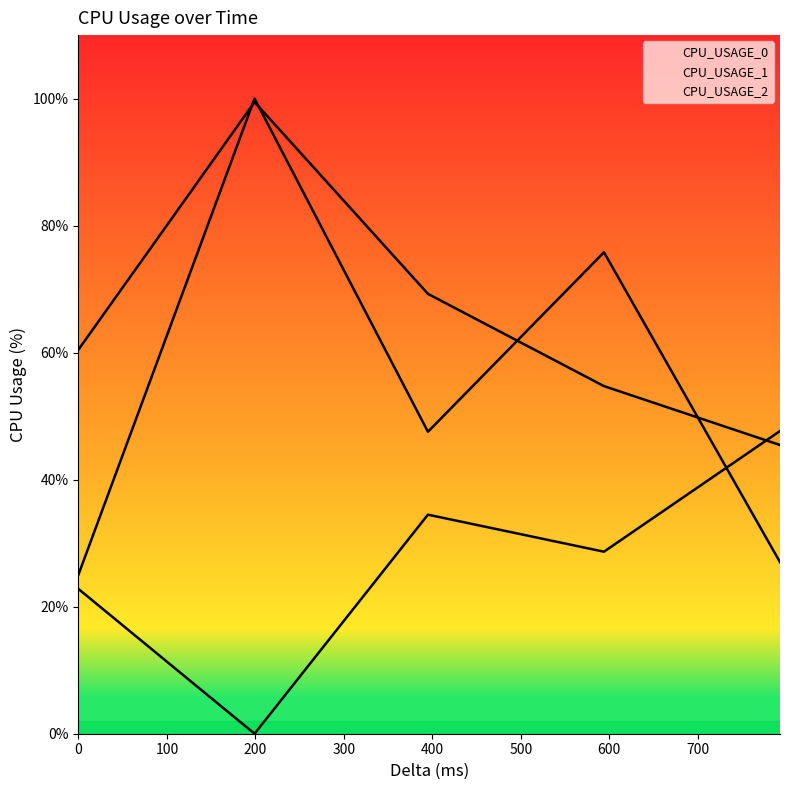

What is the highest value of the CPU_USAGE_2 series?

99.5